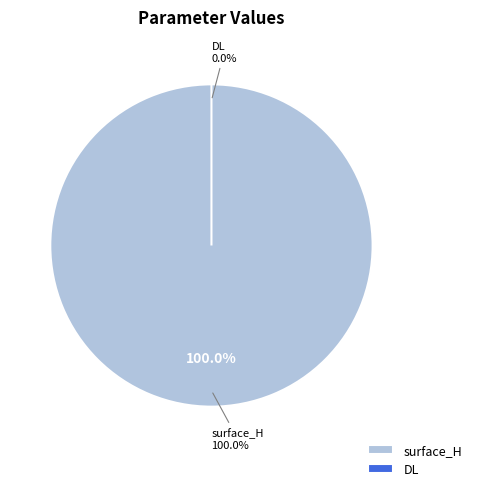

What percentage is NOT represented by DL?

100.0%